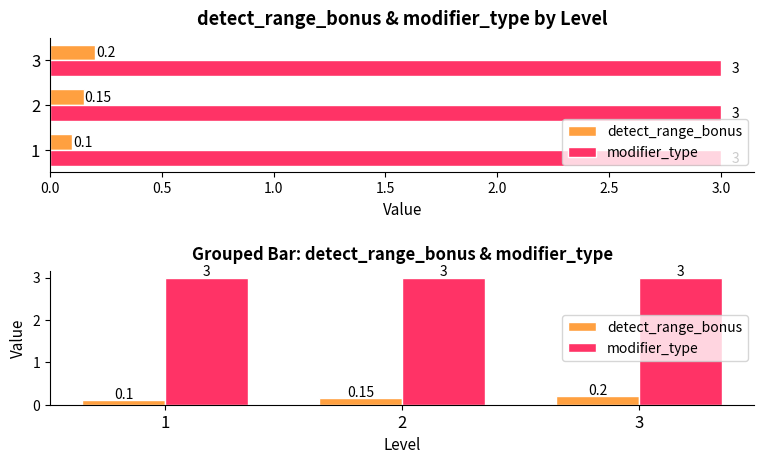

Reading left to right, extract all data points from this chart.

detect_range_bonus: 0.1	0.1	0.2
modifier_type: 3.0	3.0	3.0